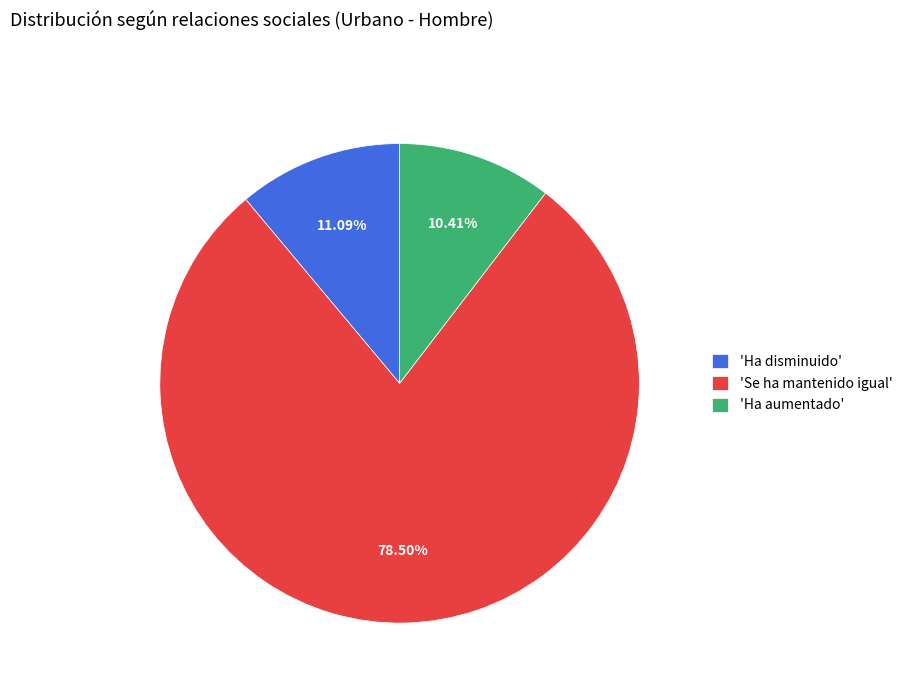

Which has a higher value, 'Se ha mantenido igual' or 'Ha aumentado'?

'Se ha mantenido igual'